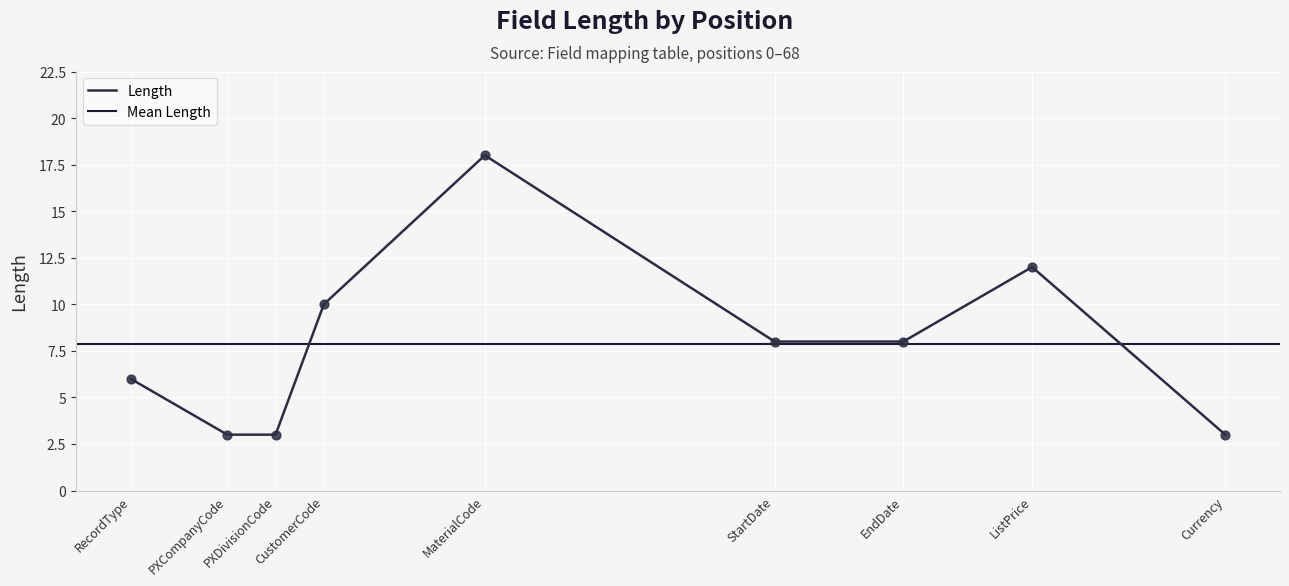

What is the change in value from EndDate to Currency?

-5